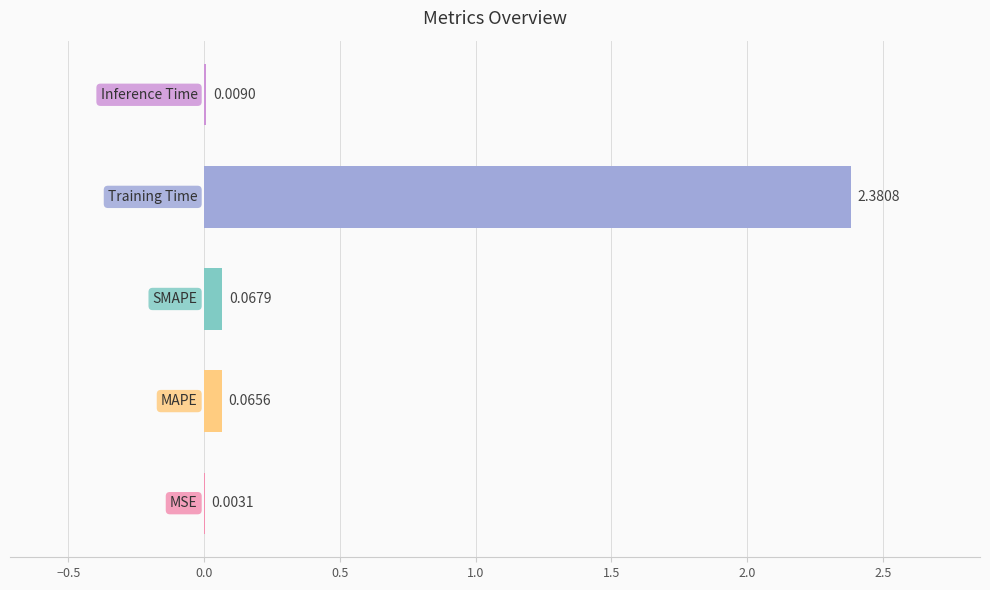

Are the bars horizontal?

Yes